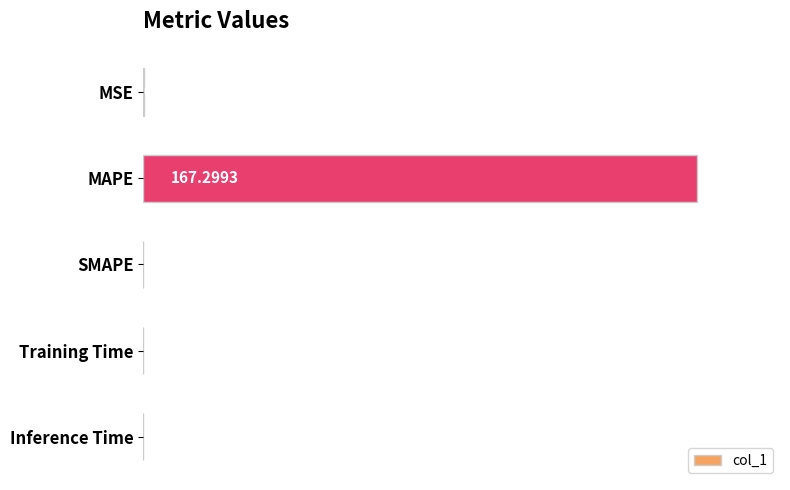

What is the sum of all values?

167.3